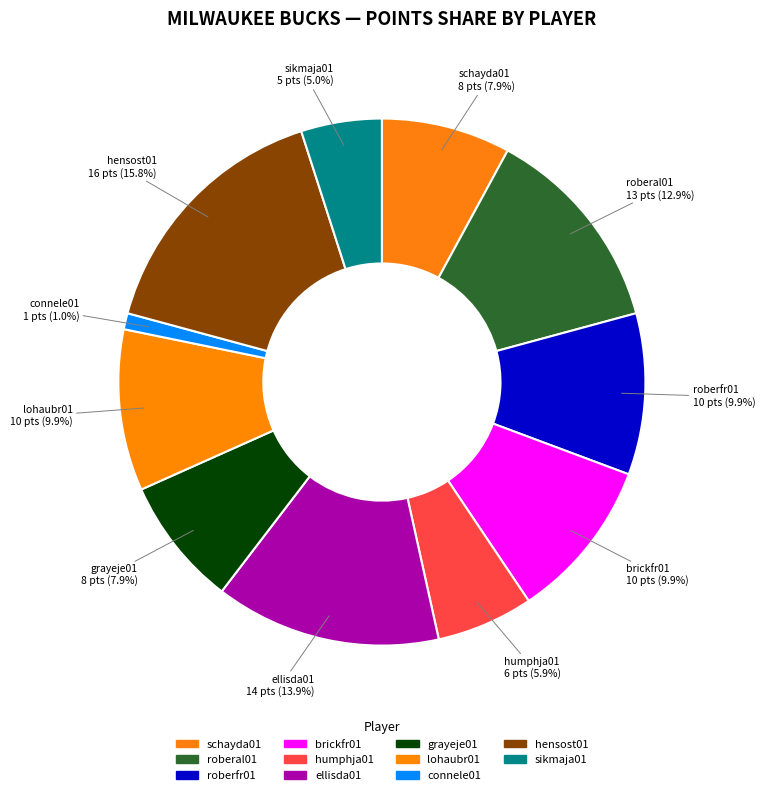

Does hensost01 account for over 50% of the chart?

No